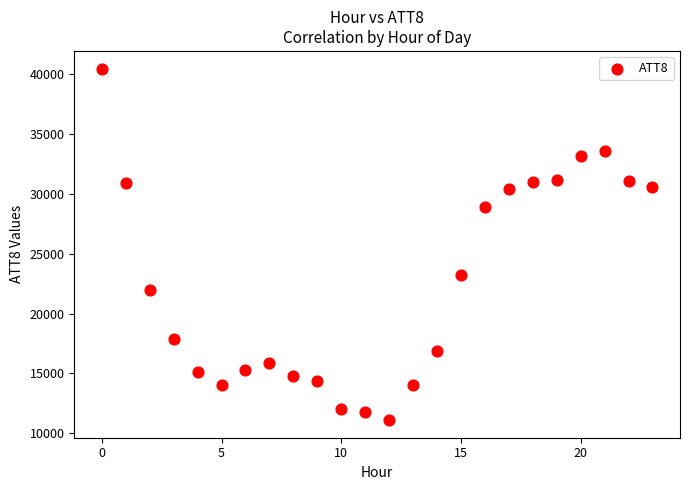

What is the range of Y values (max minus min)?

29400